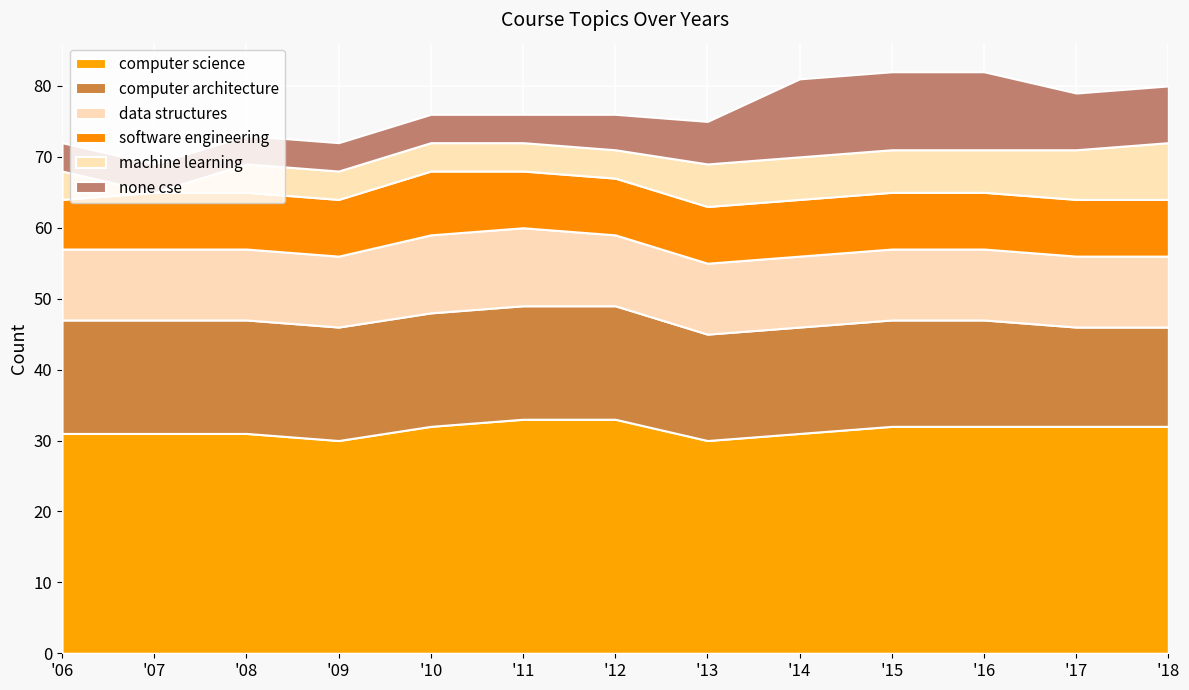

Reading left to right, list all the values displayed in this chart.

computer science: 31	31	31	30	32	33	33	30	31	32	32	32	32
computer architecture: 16	16	16	16	16	16	16	15	15	15	15	14	14
data structures: 10	10	10	10	11	11	10	10	10	10	10	10	10
software engineering: 7	8	8	8	9	8	8	8	8	8	8	8	8
machine learning: 4	0	4	4	4	4	4	6	6	6	6	7	8
none cse: 4	4	4	4	4	4	5	6	11	11	11	8	8